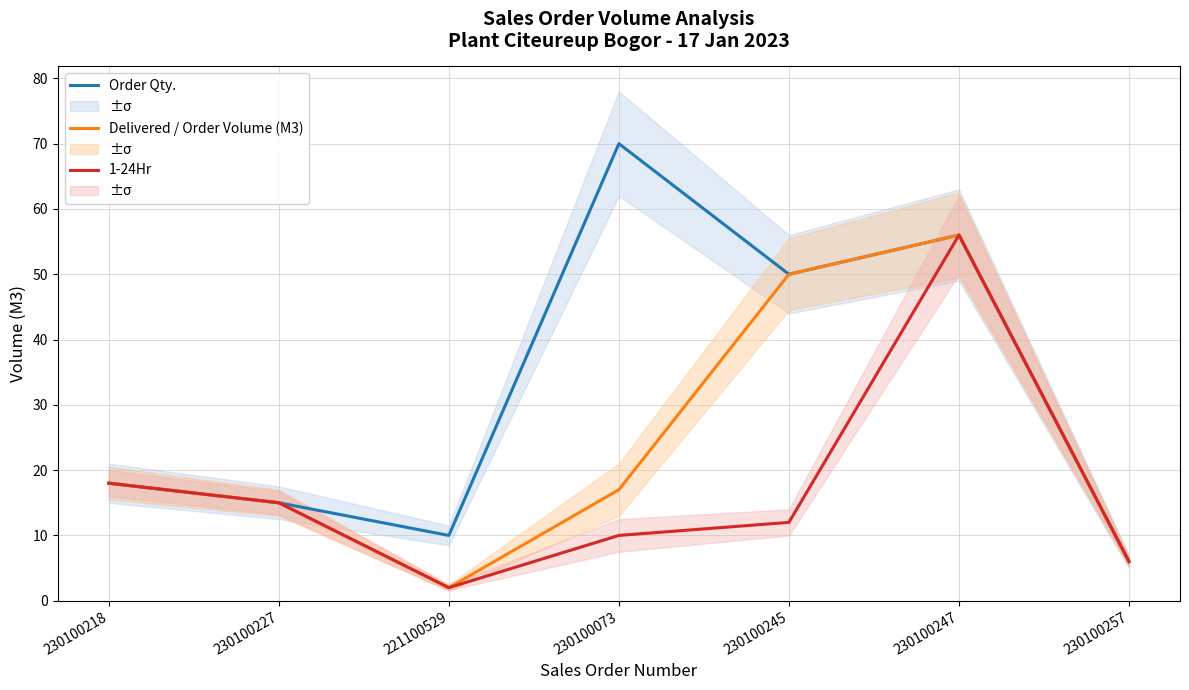

What position from the left is 230100245?

5